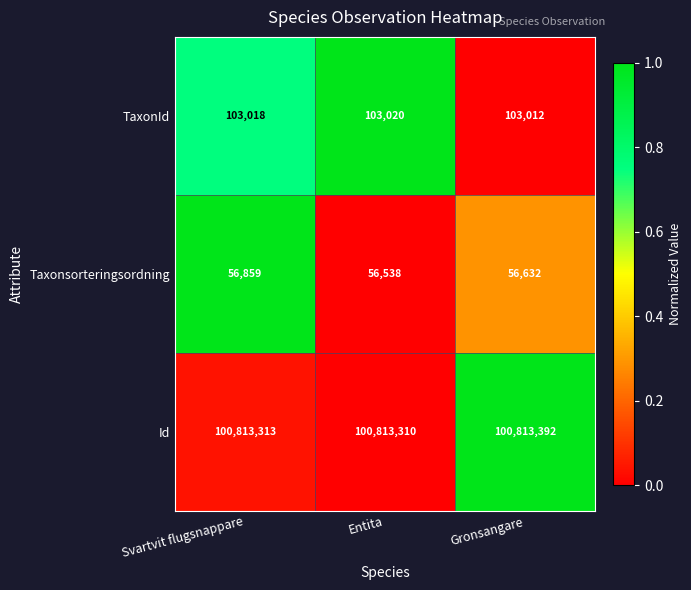

True or false: Taxonsorteringsordning has a value of 56632 at Gronsangare.

True